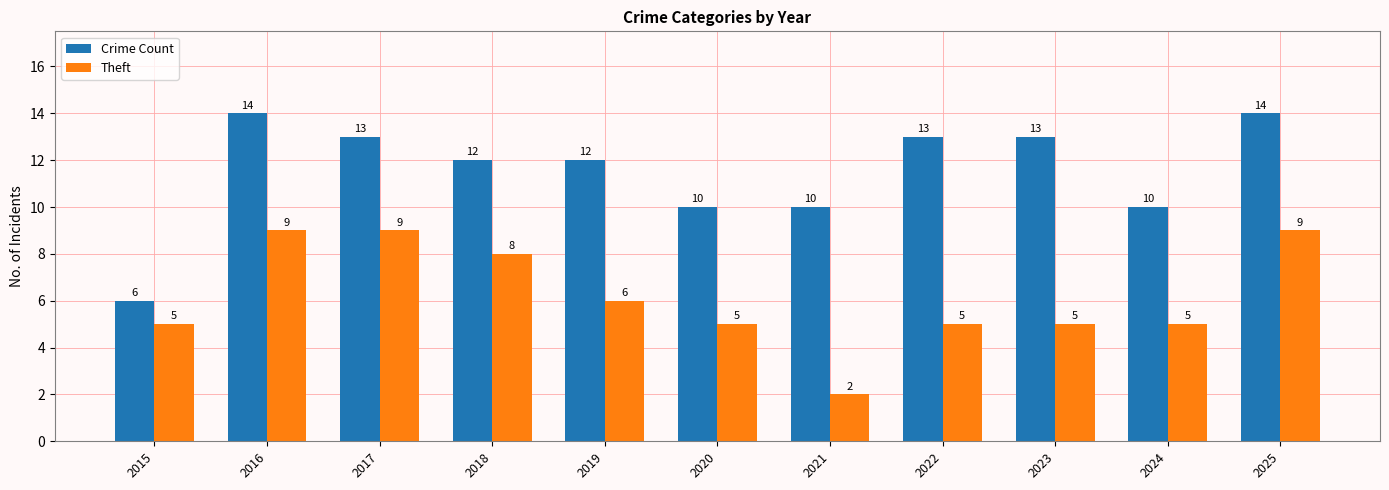

What is the maximum value for Crime Count?

14